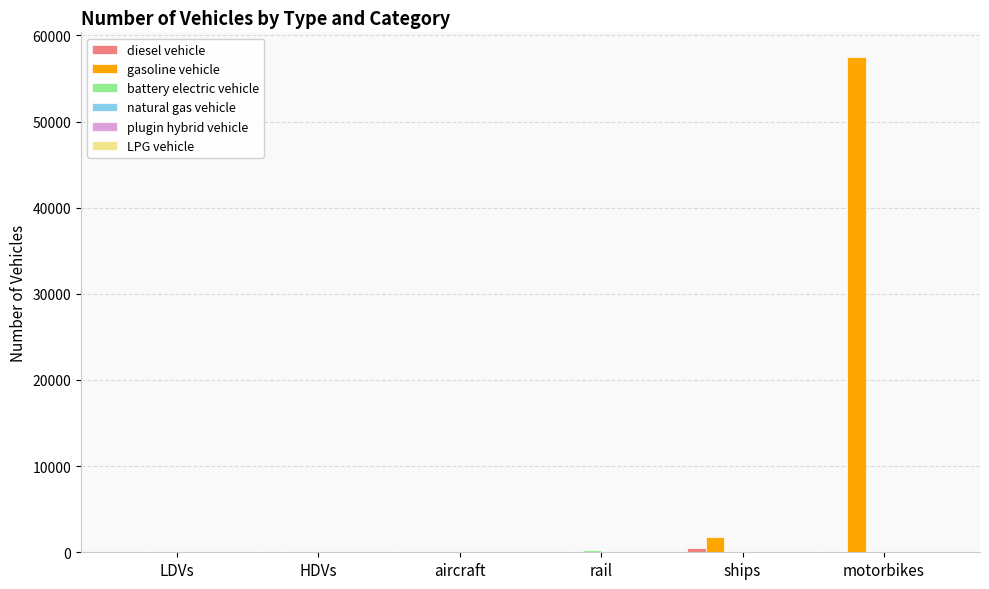

At which category is the sum across all series the highest?

motorbikes